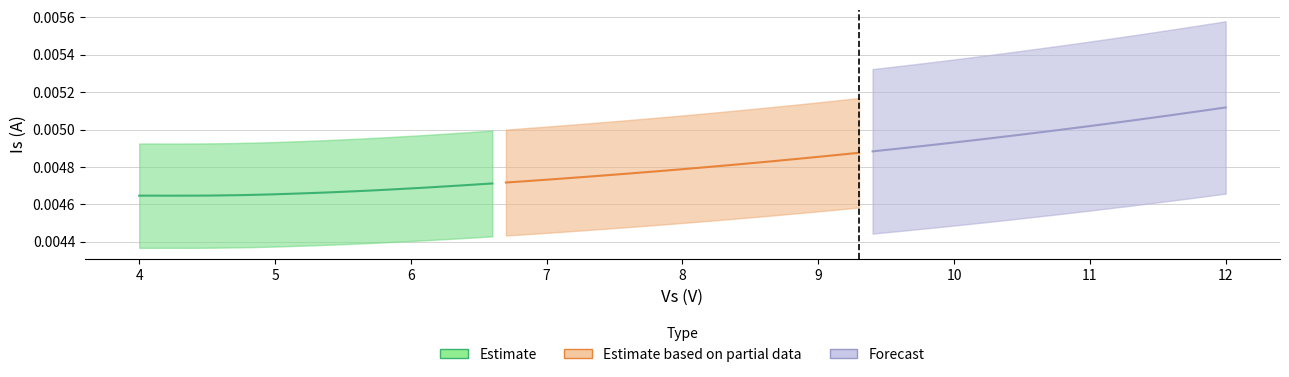

Which series has the largest range (max minus min)?

Forecast